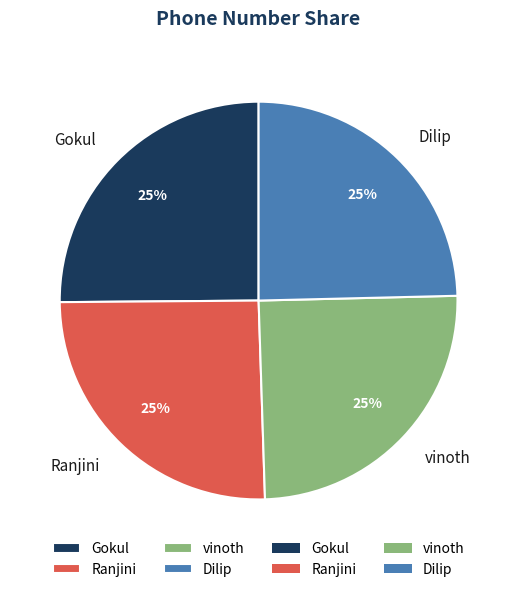

The vinoth slice represents 25% of the pie. True or false?

True